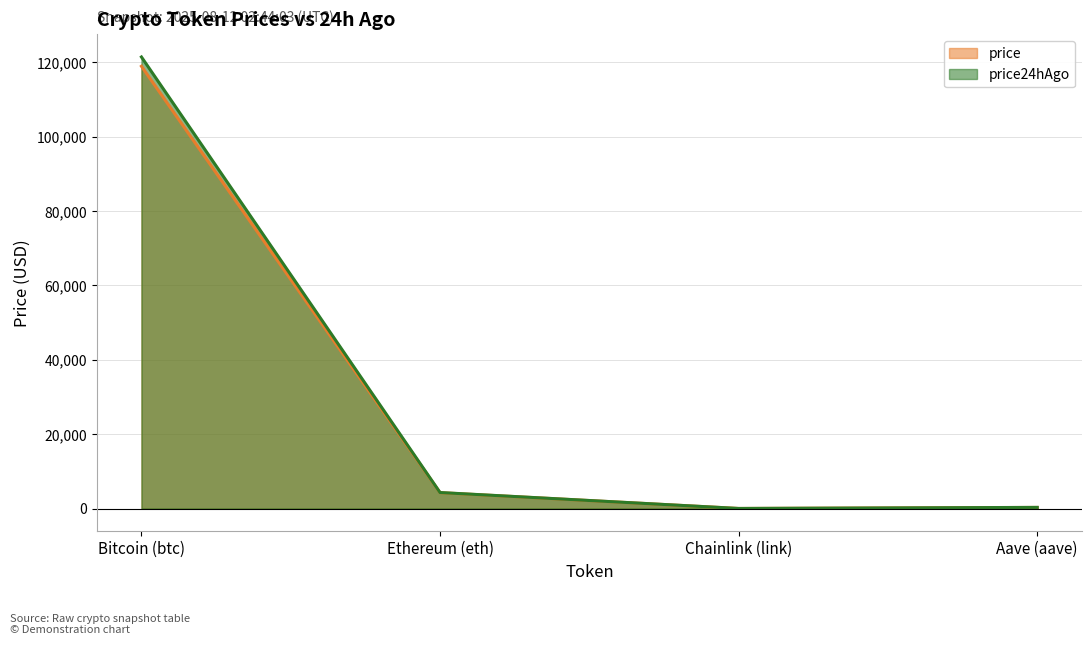

List the series in order of their overall mean, lowest first.

price, price24hAgo